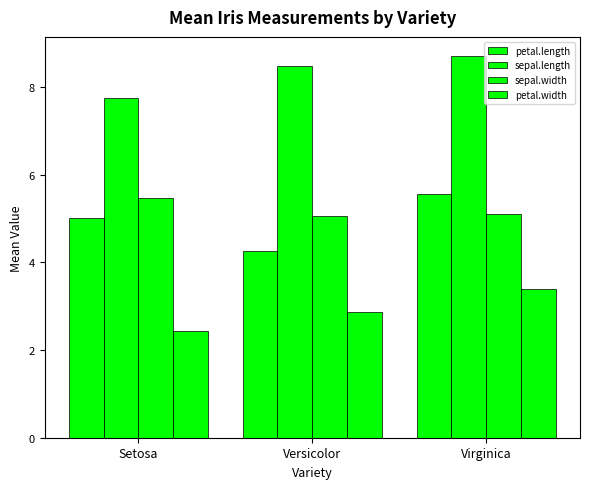

Rank the categories by petal.length value from lowest to highest.

Versicolor, Setosa, Virginica